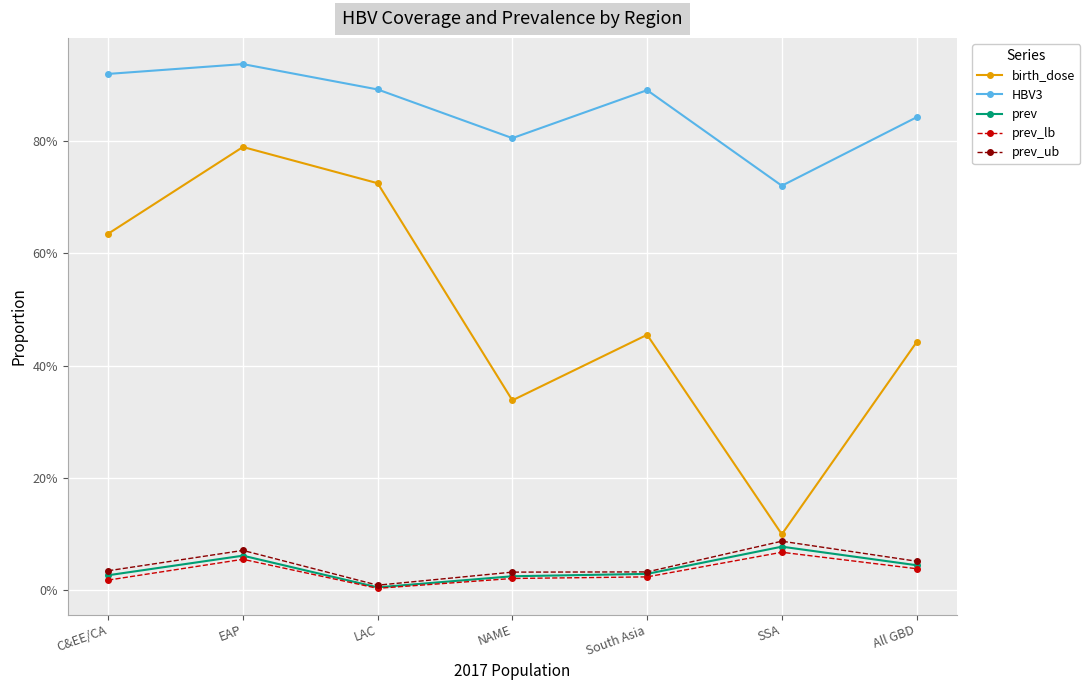

Which series has the widest spread of values?

birth_dose